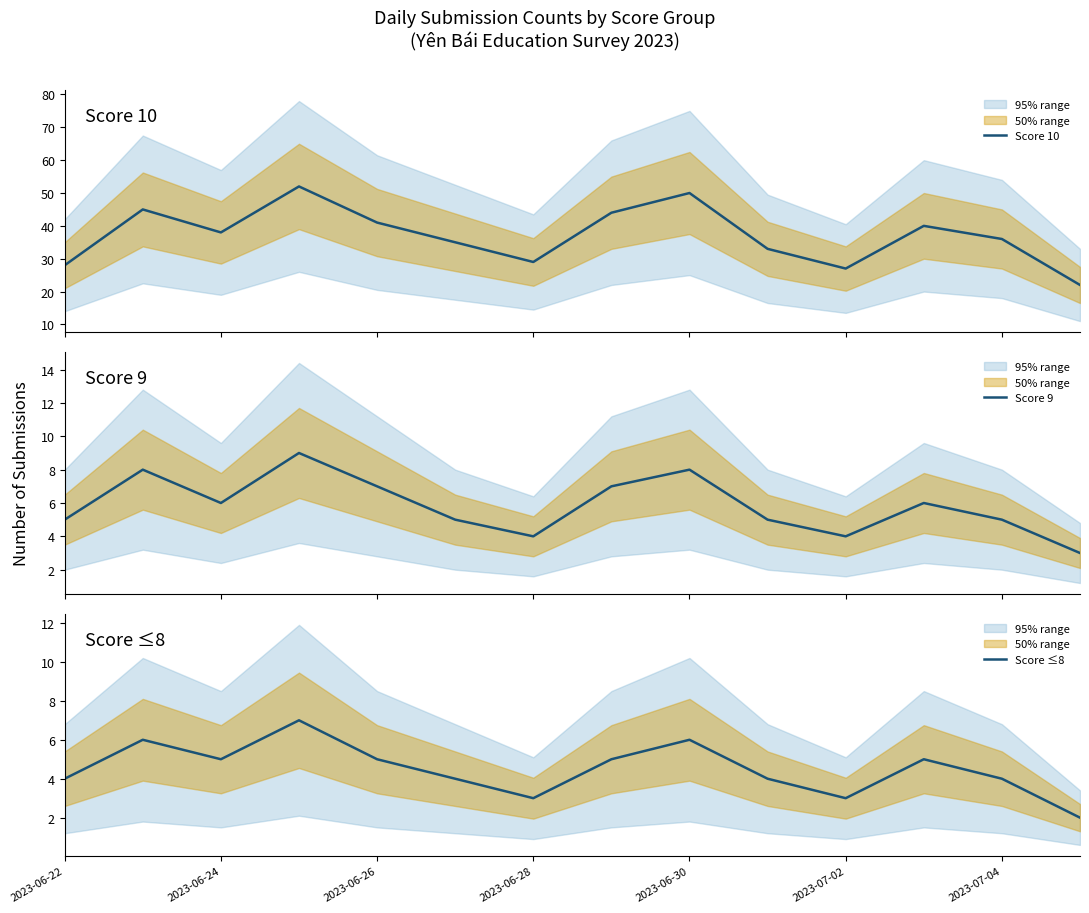

How many data points does each series have?

14